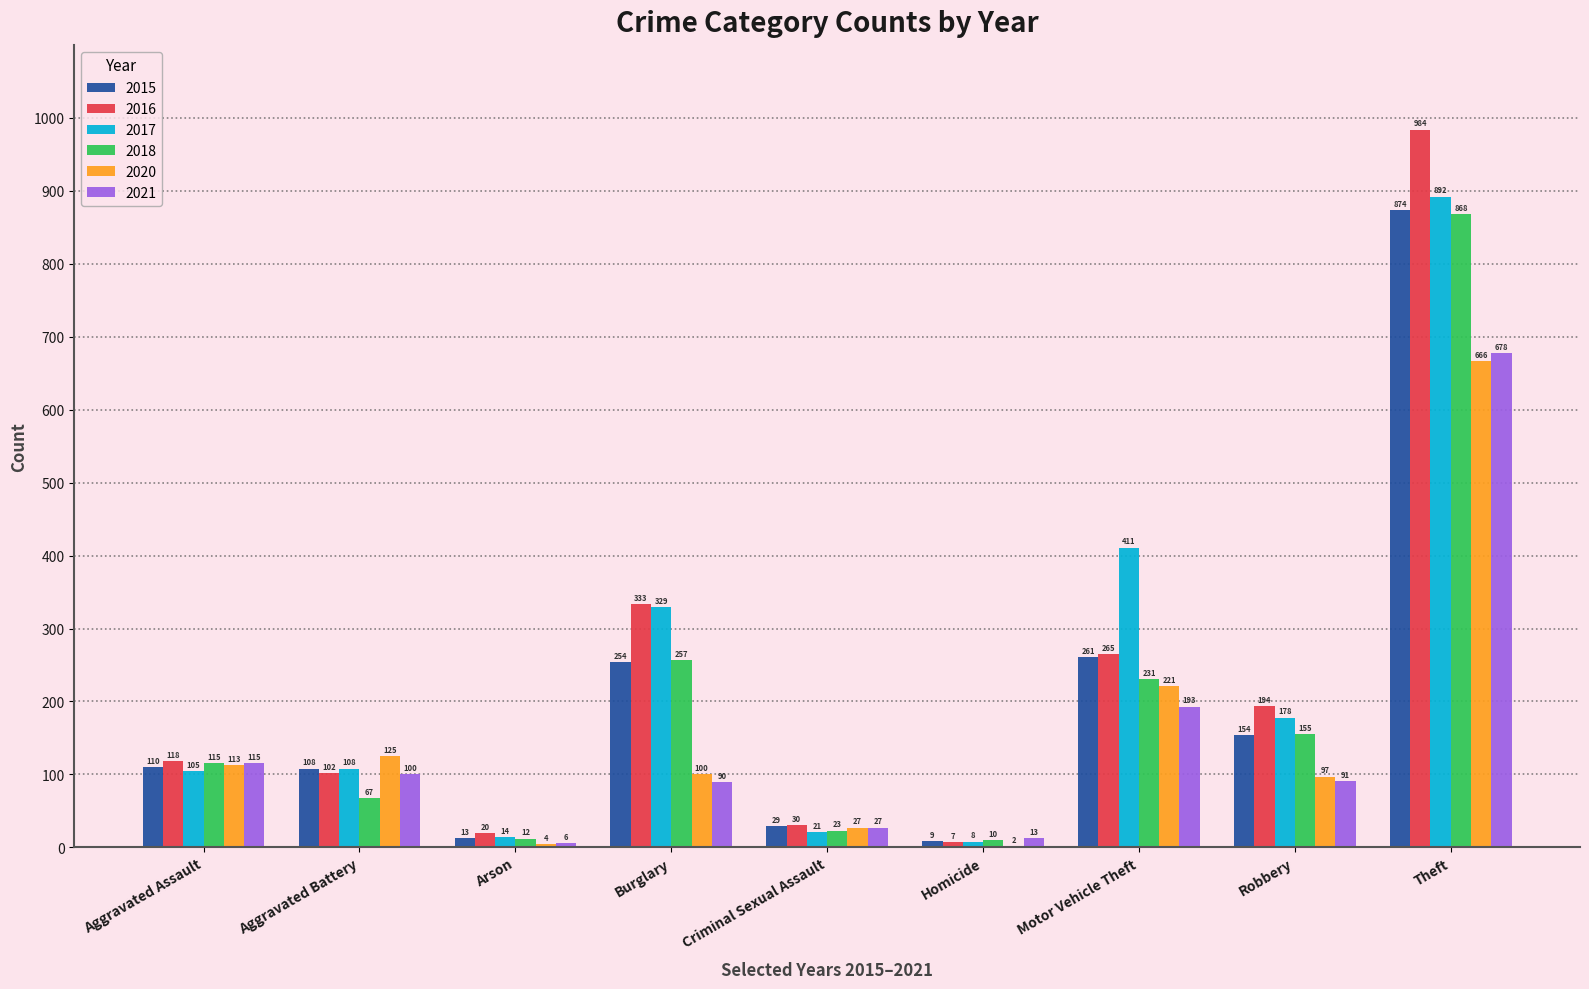

The 2021 series shows 27 at Criminal Sexual Assault. True or false?

True